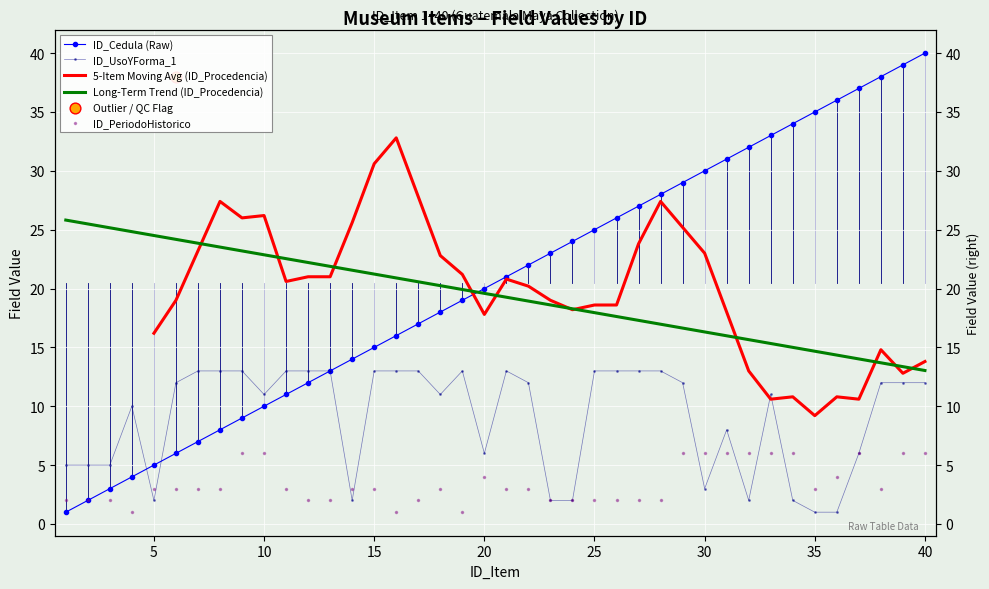

What is the total value across all series at 30?

70.0